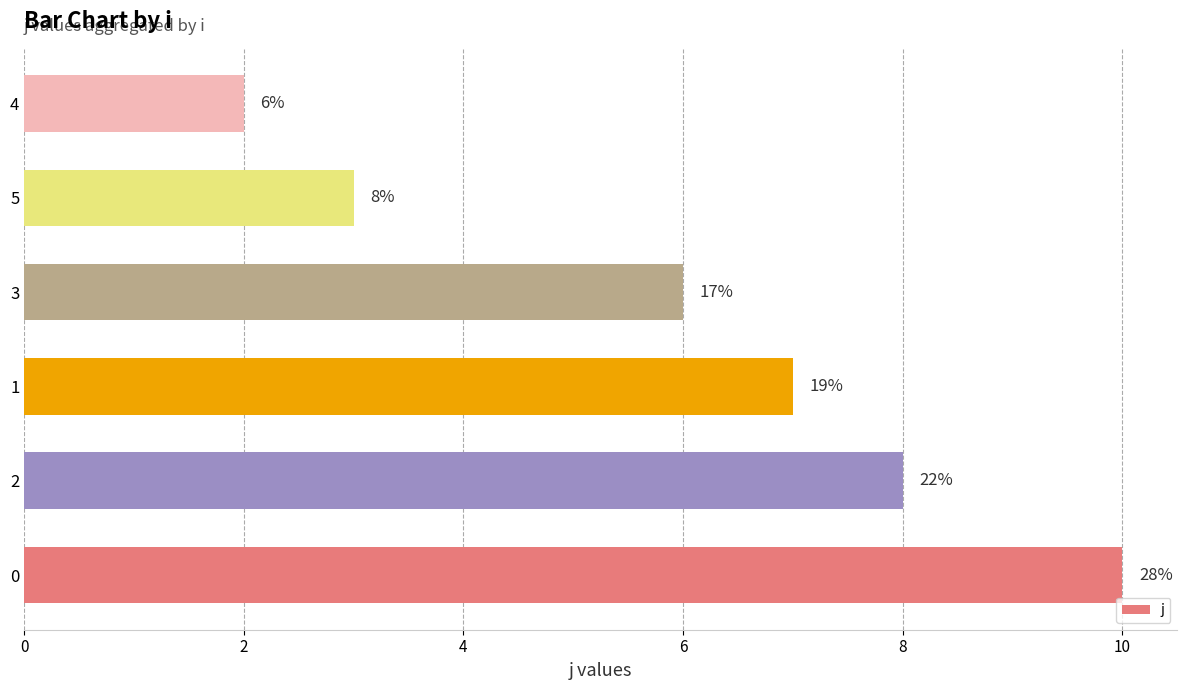

What is the sum of all values?

36